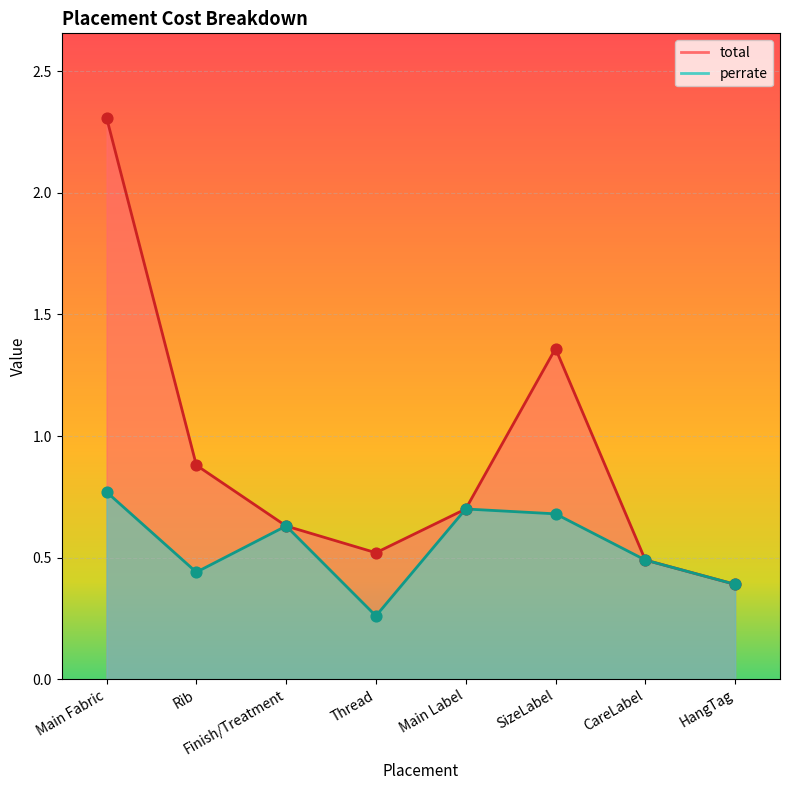

At how many categories does at least one series exceed 1?

2